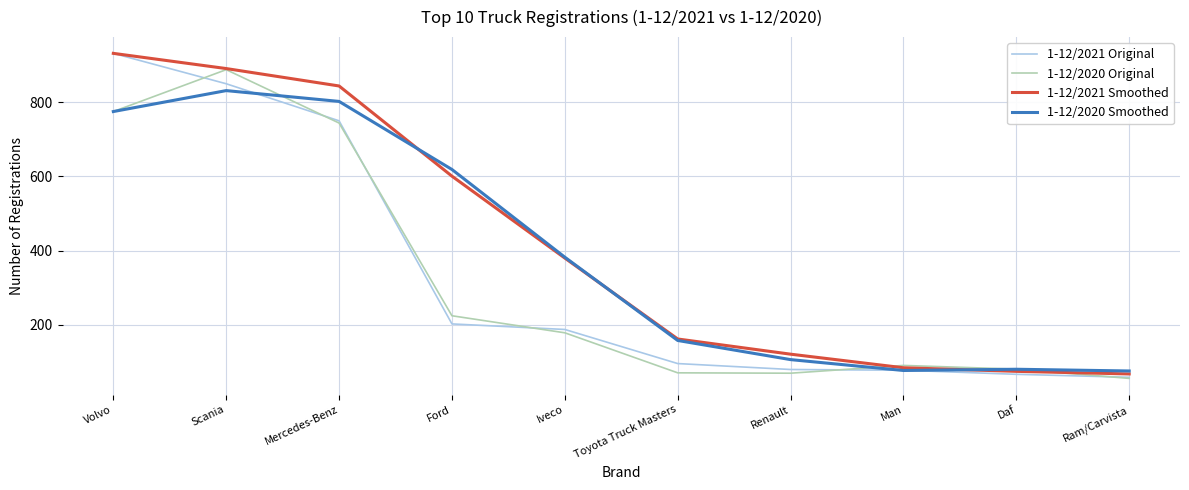

At which label is 1-12/2021 Original closest to 495?

Mercedes-Benz